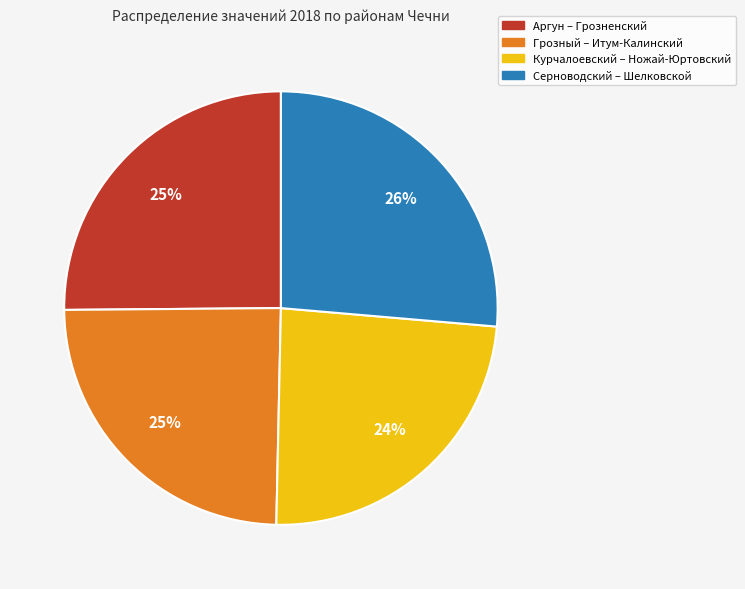

To the nearest percent, what is the difference between the largest and smallest slice percentages?

2%